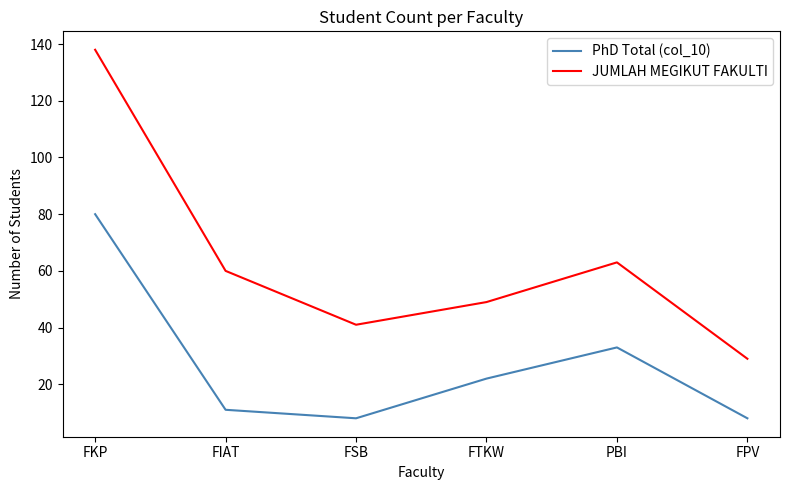

What is the sum of the JUMLAH MEGIKUT FAKULTI values at FPV and FIAT?

89